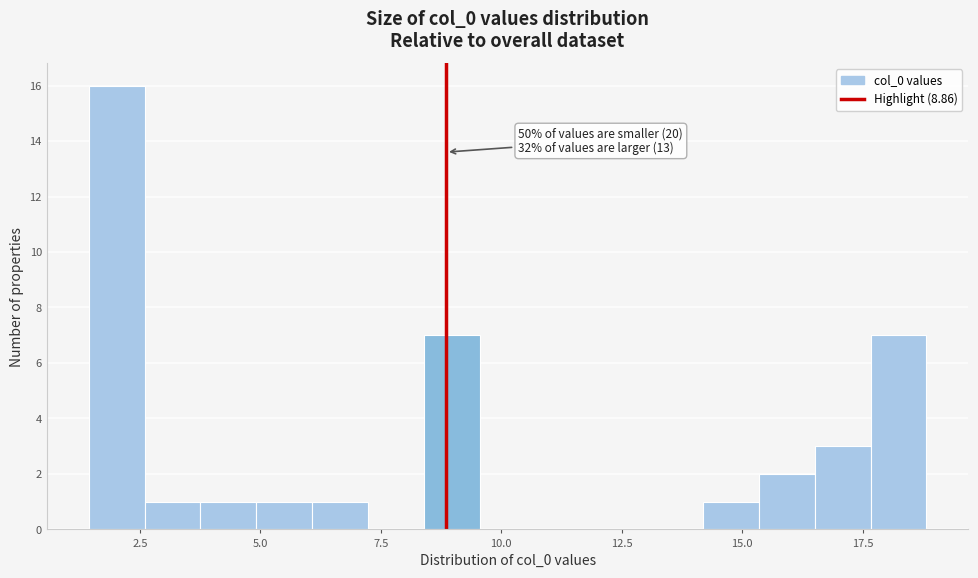

Read against the x-axis, roughly where is the centre of the tallest bar?

2.0